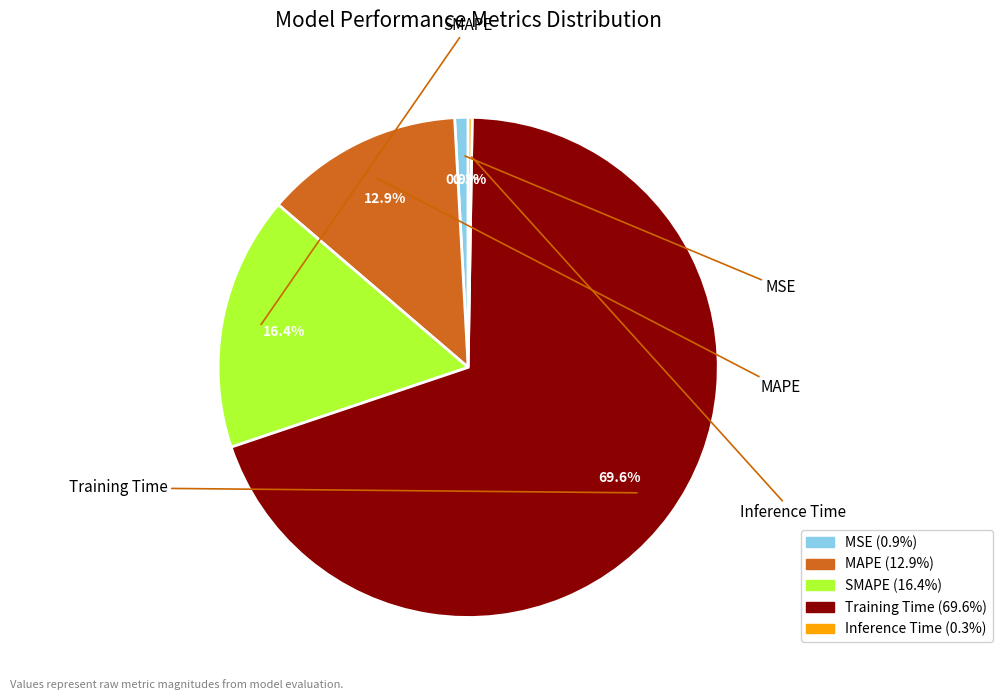

Rank the categories by value from highest to lowest.

Training Time, SMAPE, MAPE, MSE, Inference Time